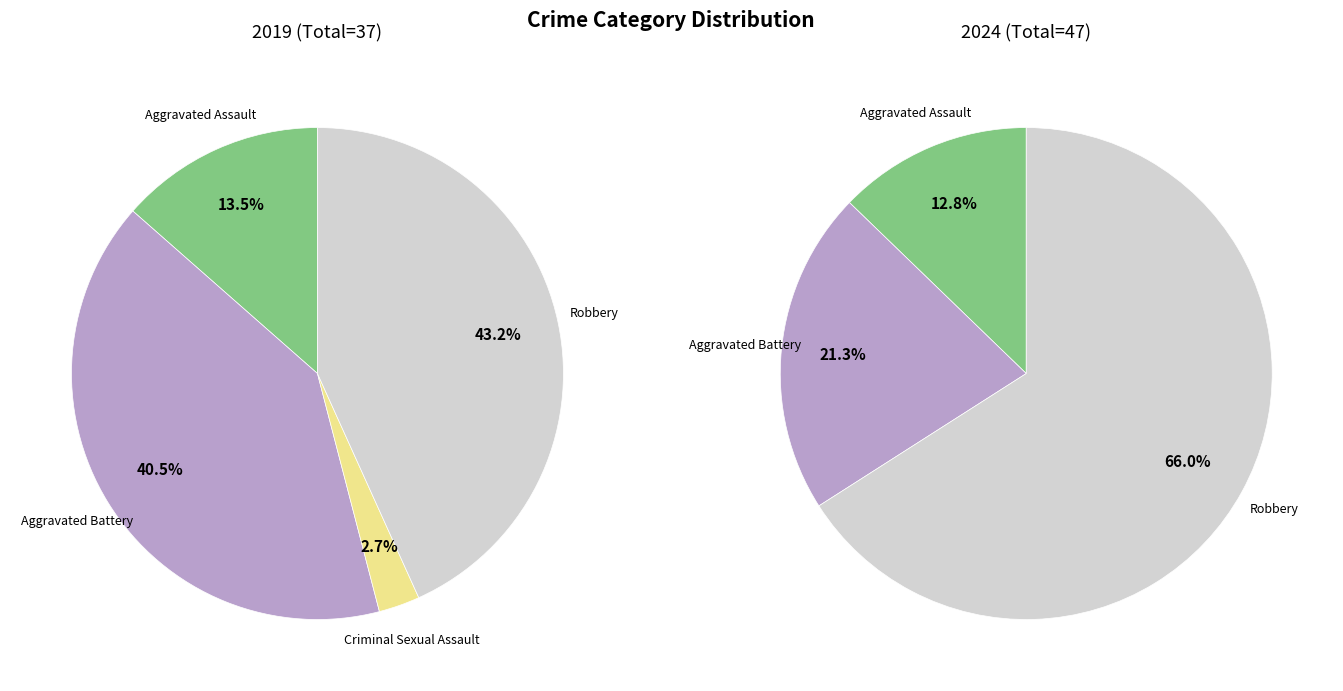

The values_2024 slice represents 21% of the pie. True or false?

True